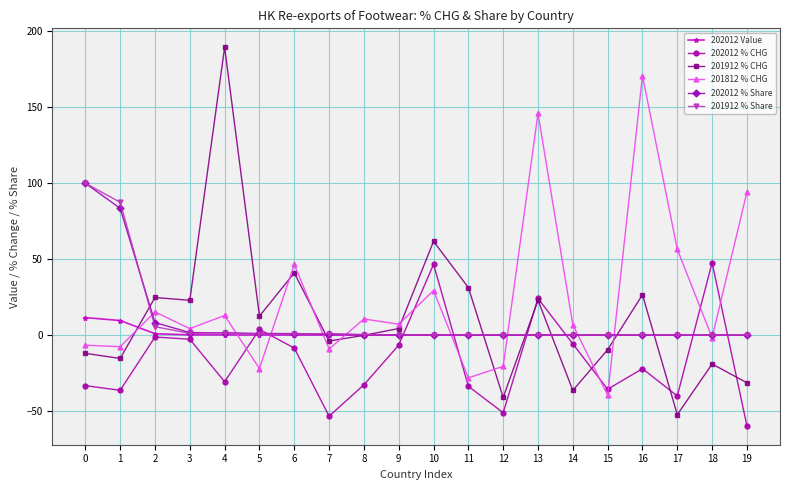

Does the chart display data point markers on the line(s)?

Yes